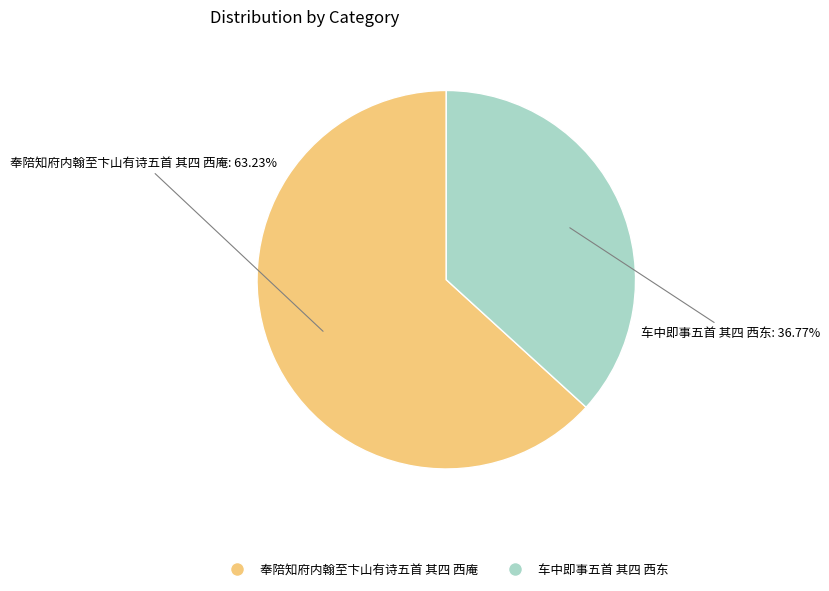

How many slices are in this pie chart?

2